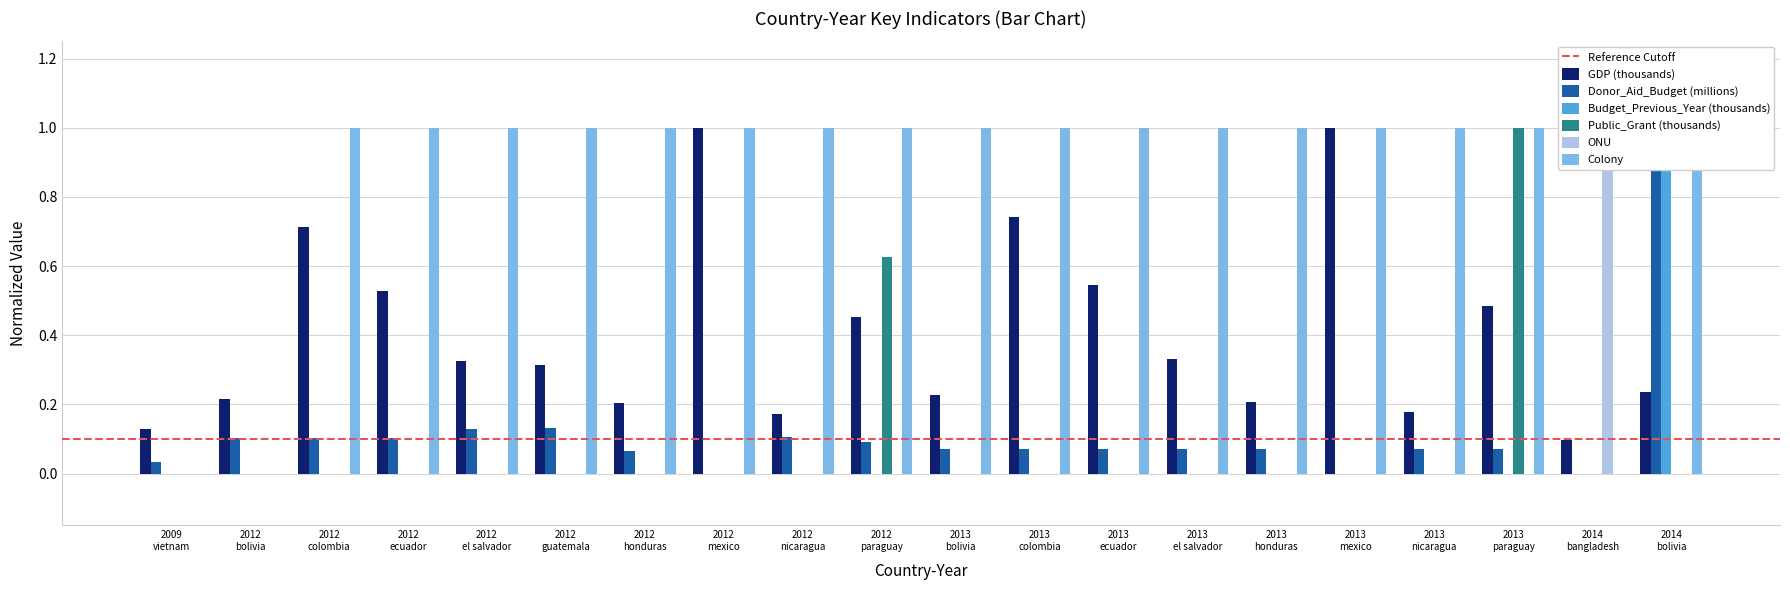

How many groups of bars are there?

20